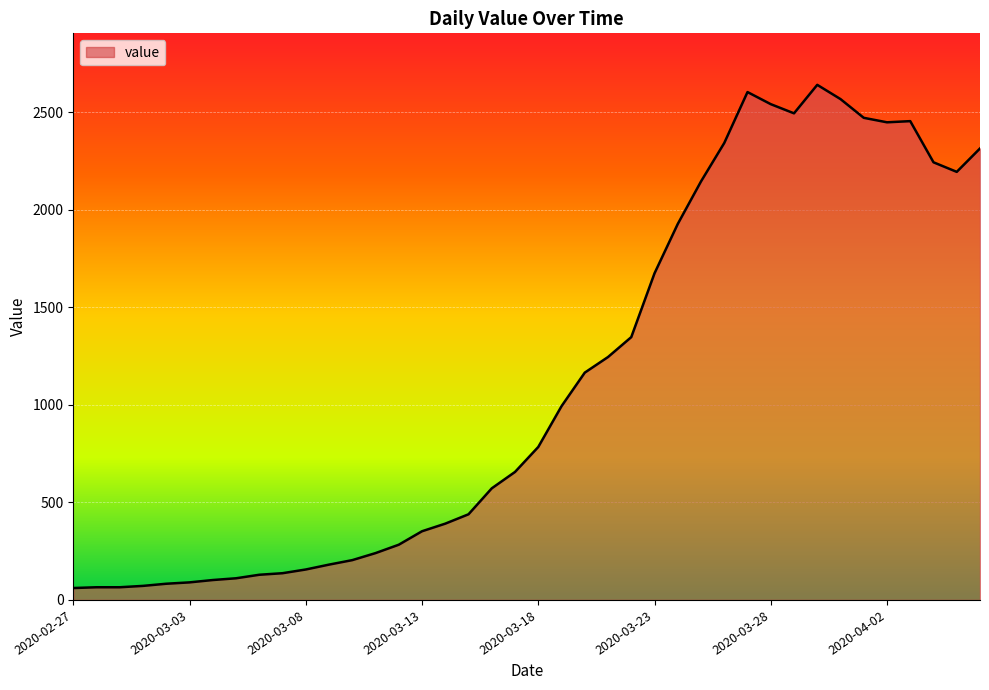

What is the difference between the maximum and minimum values?

2579